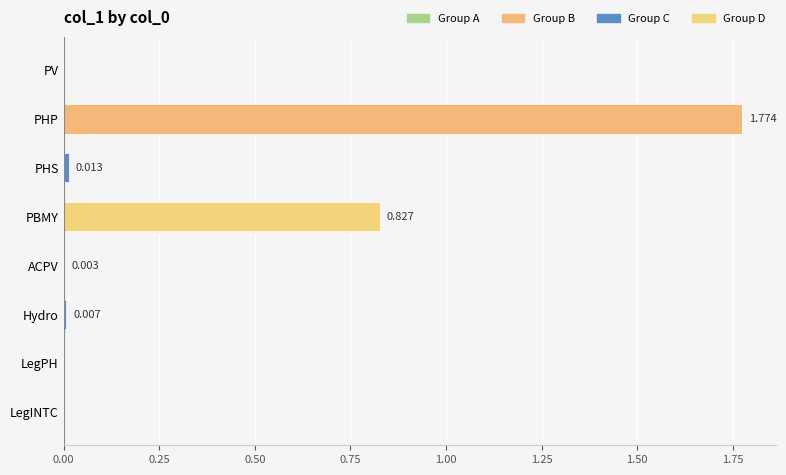

Between PV and Hydro, which is larger?

Hydro